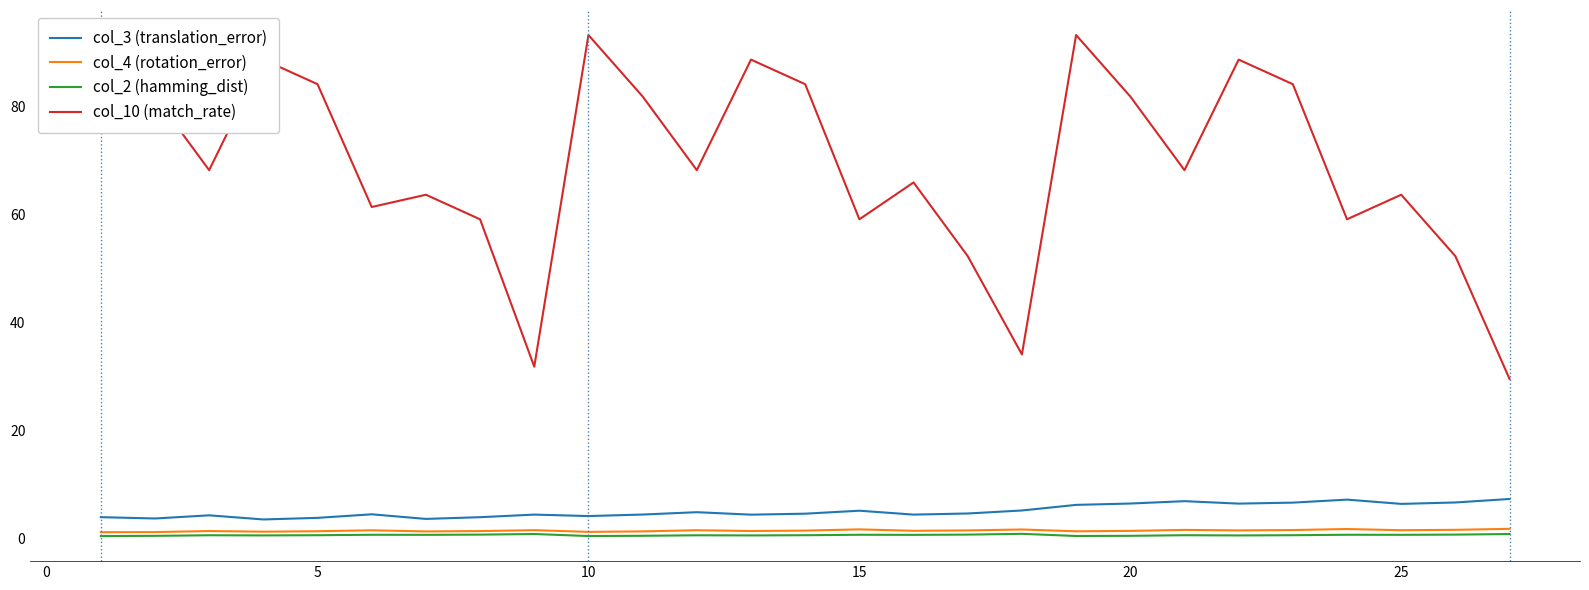

What is the greatest value displayed?

93.2